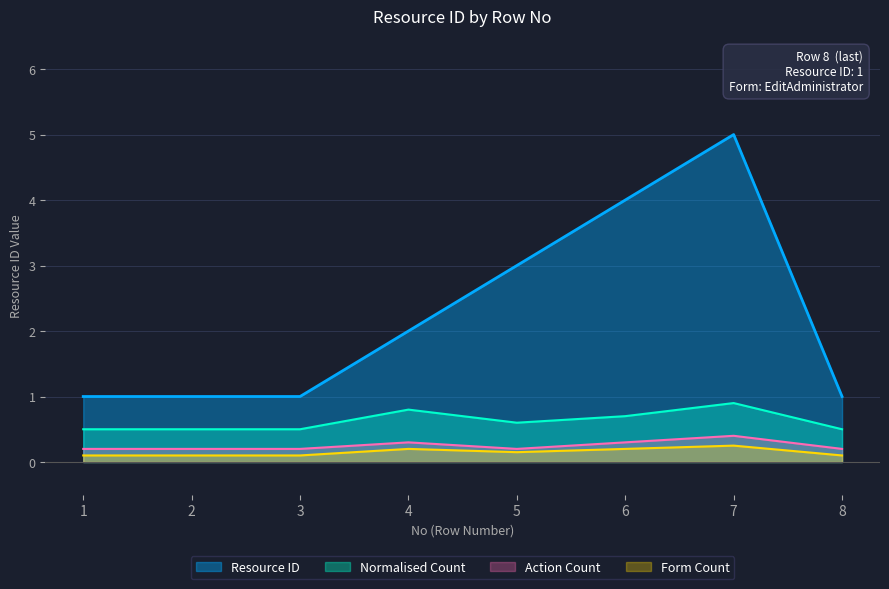

True or false: the data has more than 2 interior local peaks.

False